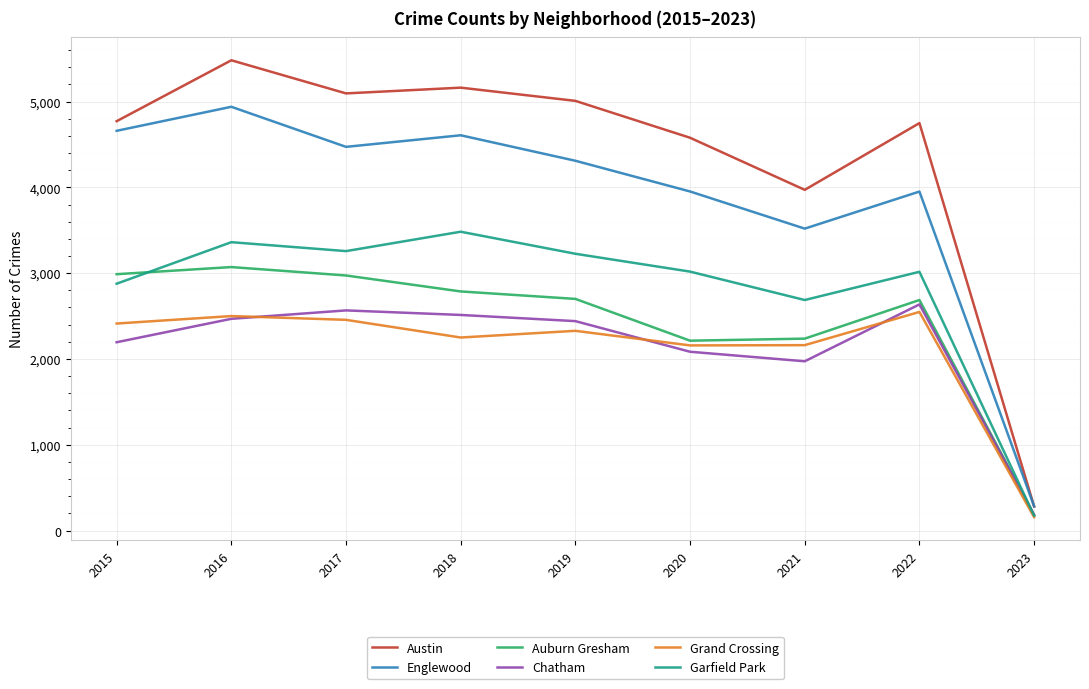

Which series changed the most between 2017 and 2023?

Austin